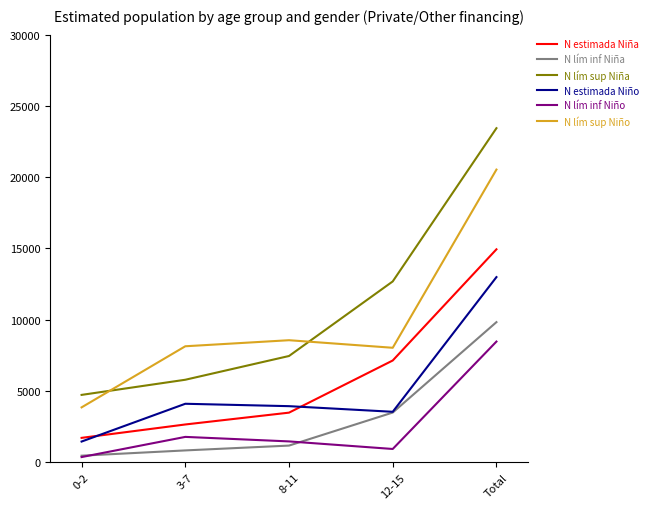

Is it true that N estimada Niño equals 3528 at 12-15?

True